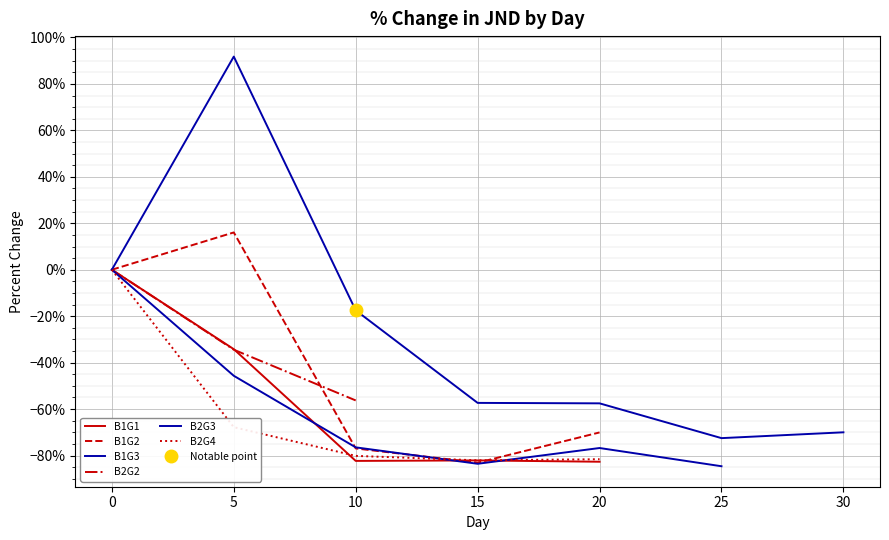

The B2G4 series shows 0.0 at 0. True or false?

True